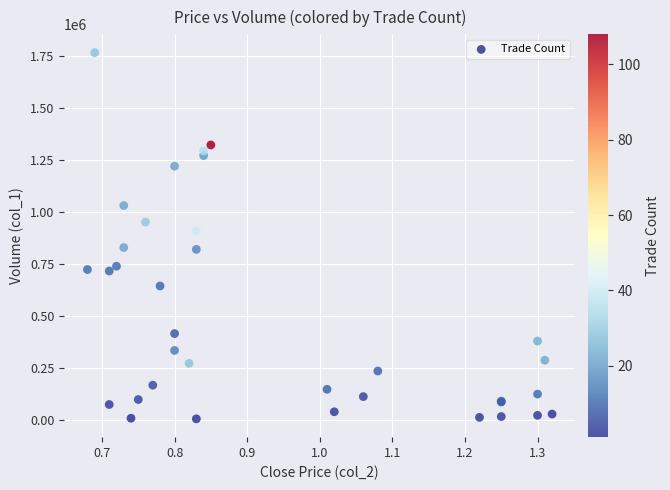

What Y value in the scatter plot is closest to 887500?

910000